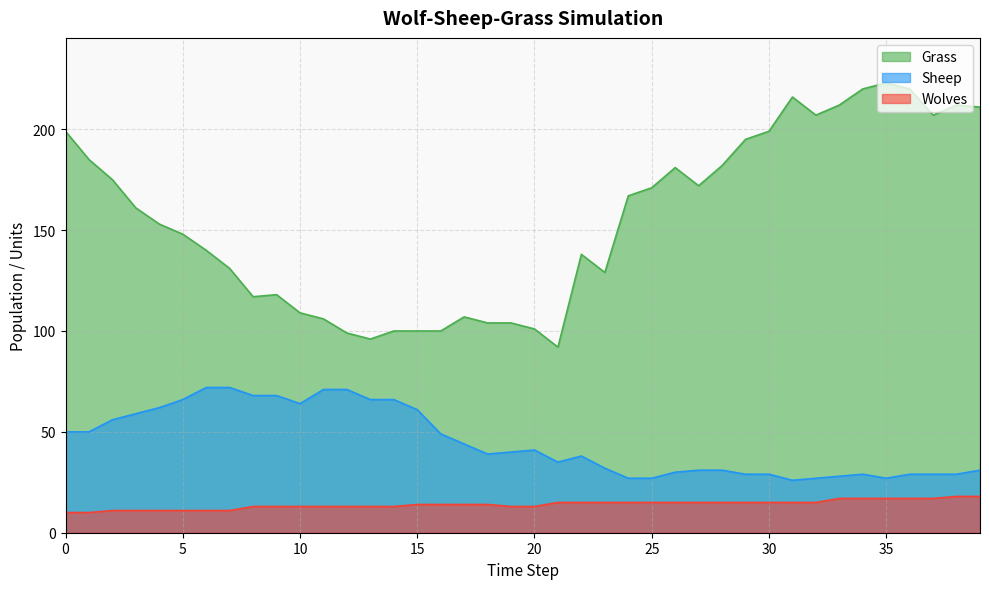

True or false: Grass and Wolves cross at least once.

False